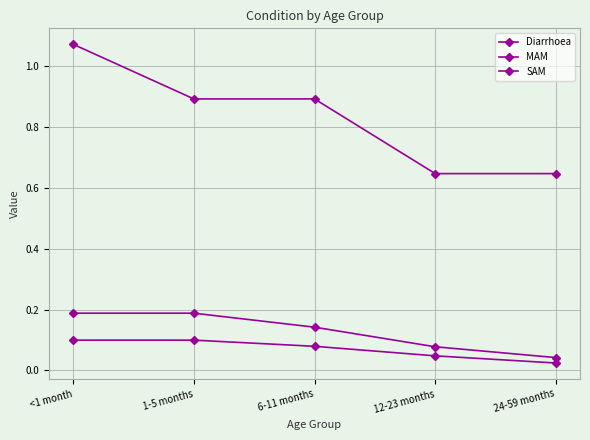

Reading left to right, list all the values displayed in this chart.

Diarrhoea: 1.1	0.9	0.9	0.6	0.6
MAM: 0.2	0.2	0.1	0.1	0.0
SAM: 0.1	0.1	0.1	0.0	0.0